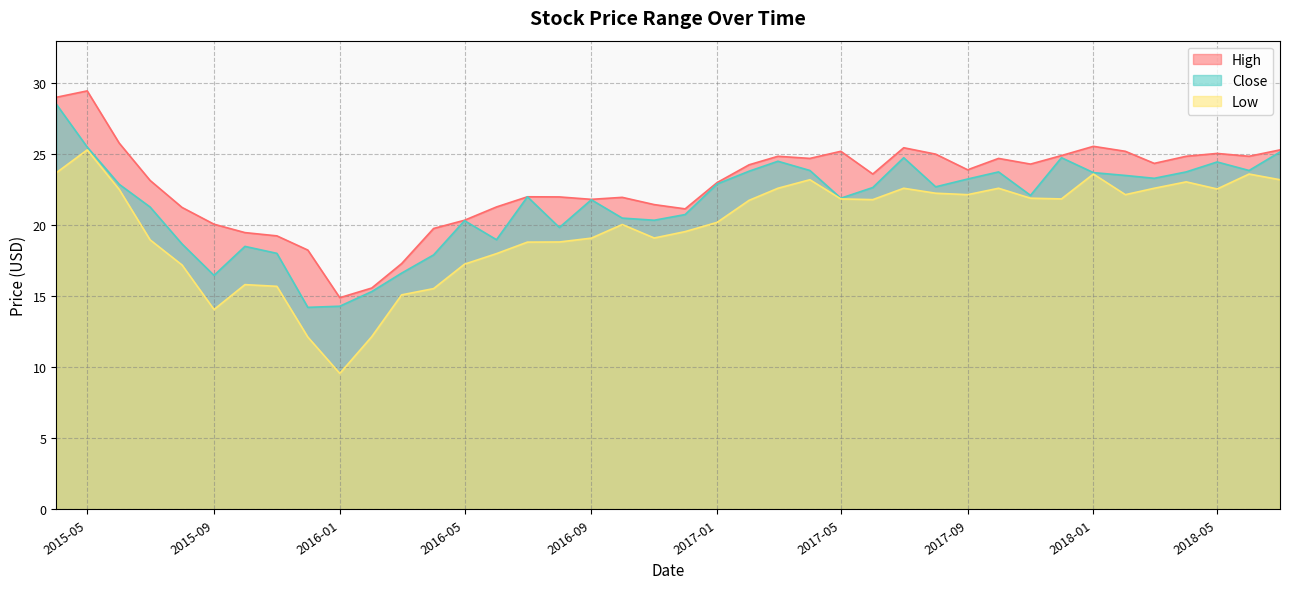

At which label does Low reach its minimum?

2016-01